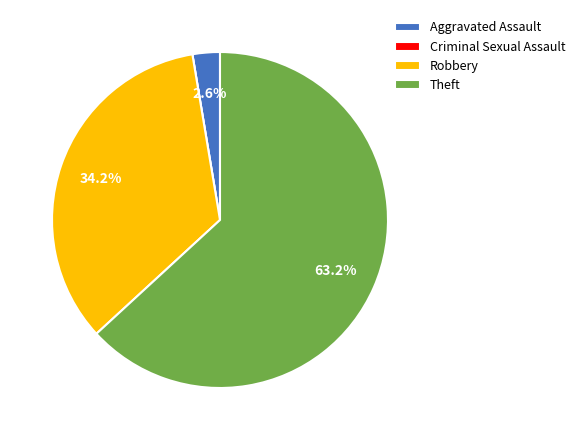

What is the total percentage of Aggravated Assault and Theft?

65.8%